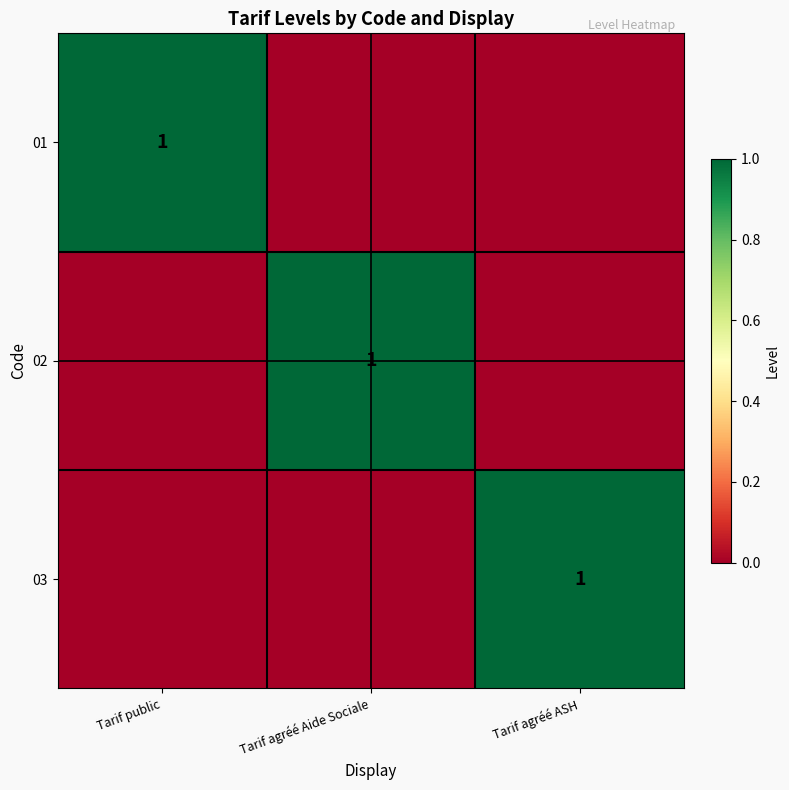

Count the number of data series in this chart.

3